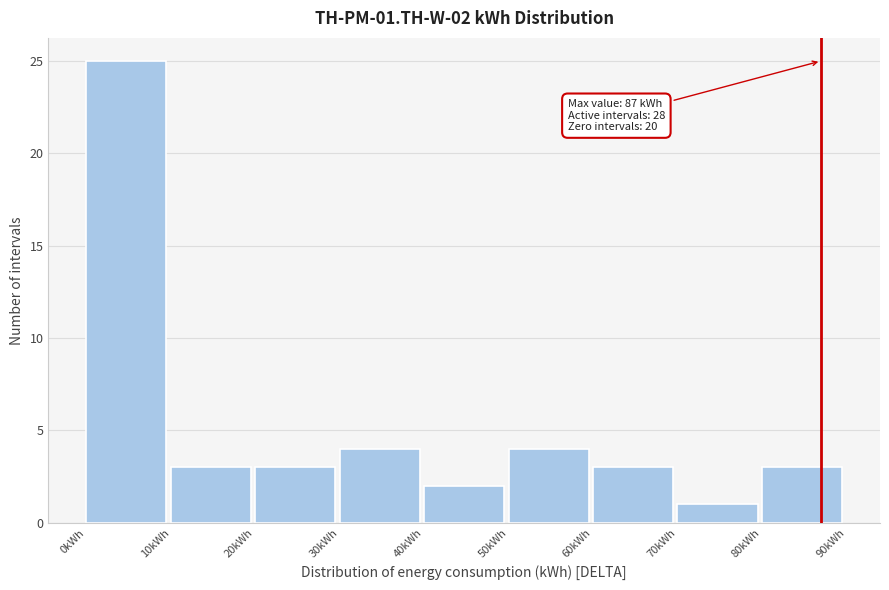

Over which range of the x-axis is the bar tallest?

0 to 10